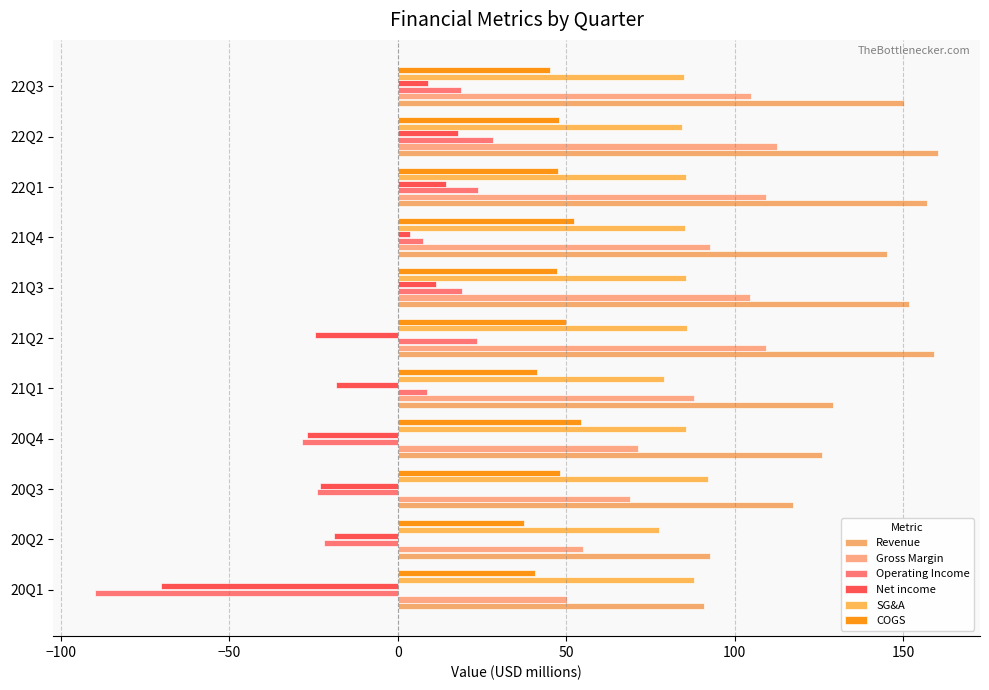

Count the number of data series in this chart.

6